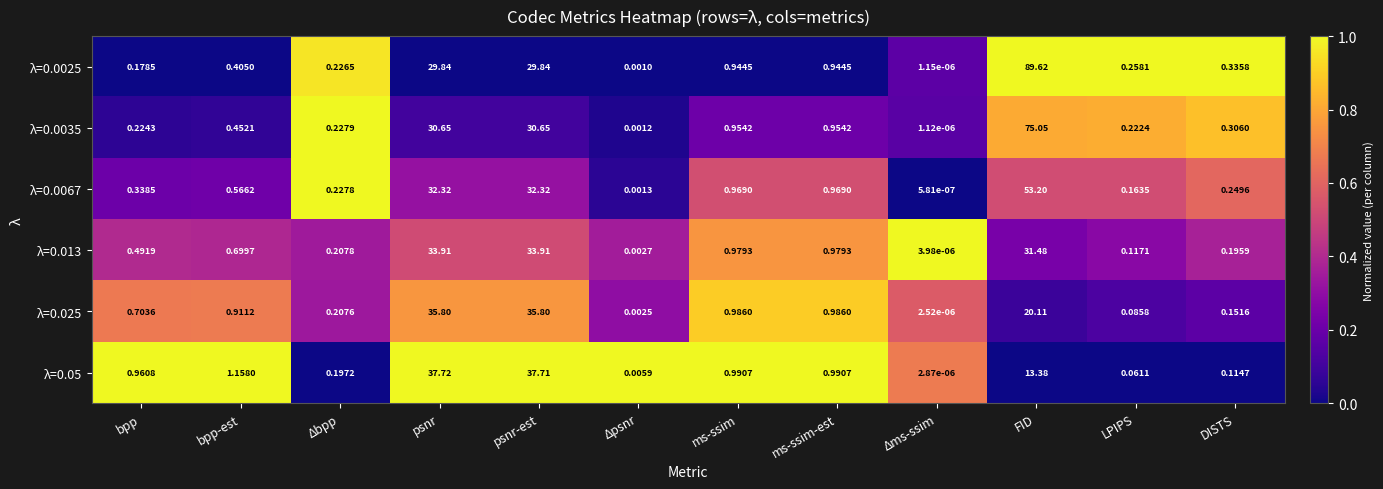

At which category does the chart reach its minimum across all series?

Δms-ssim